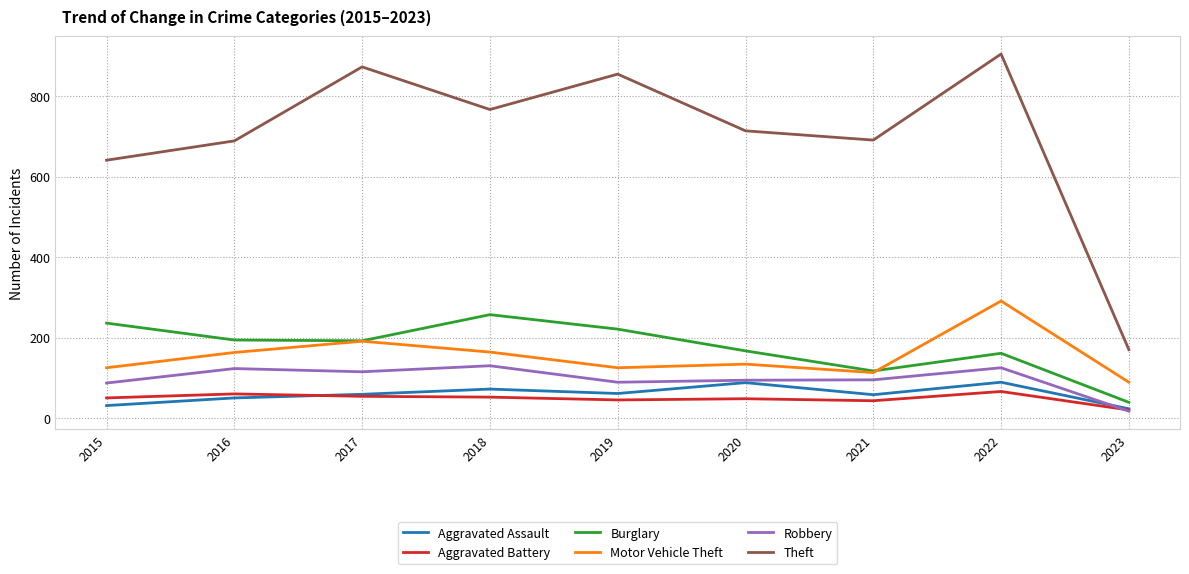

What is the minimum value shown in the chart?

17